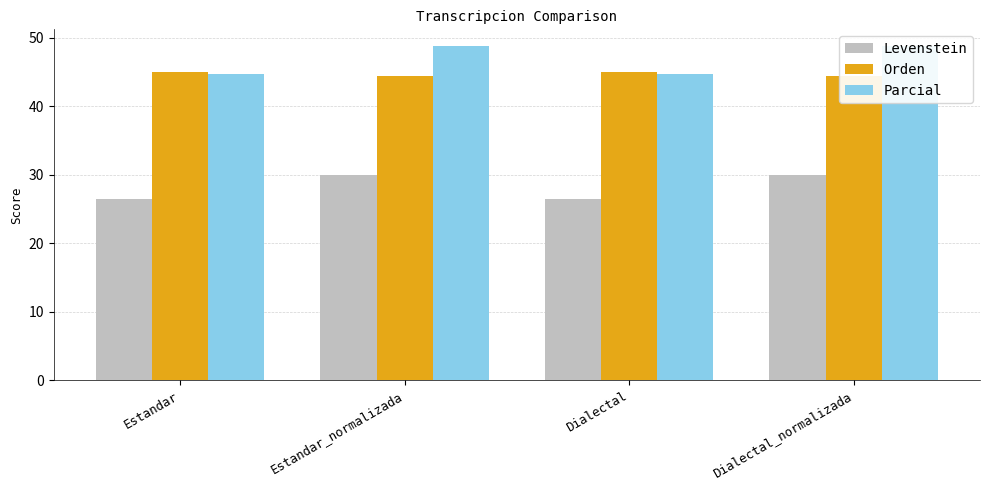

True or false: Levenstein has a value of 6.1 at Estandar.

False